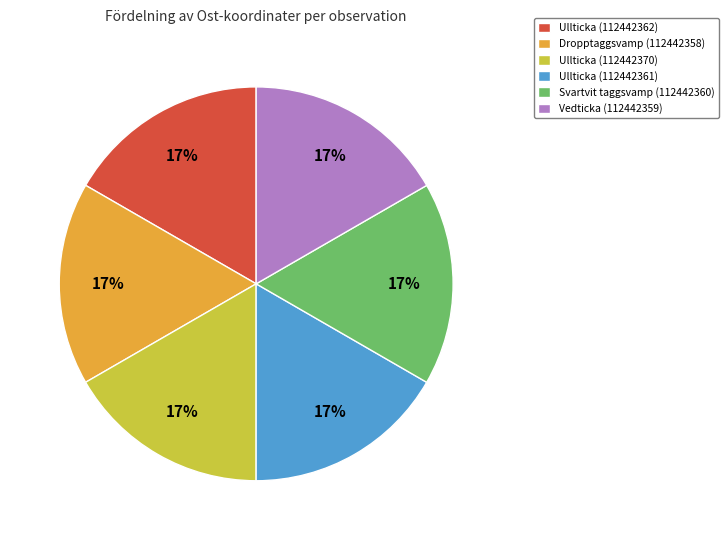

Does any single category account for the majority?

No